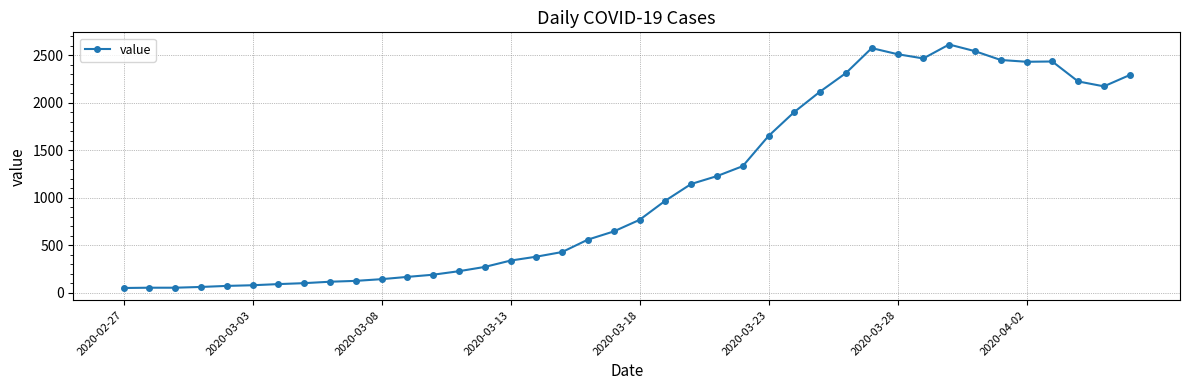

What is the average value?

1106